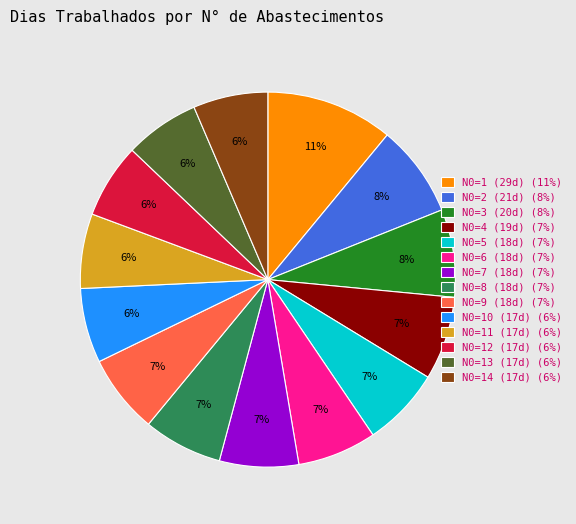

Is it true that N0=12 (17d) (6%) is 6% of the pie?

True